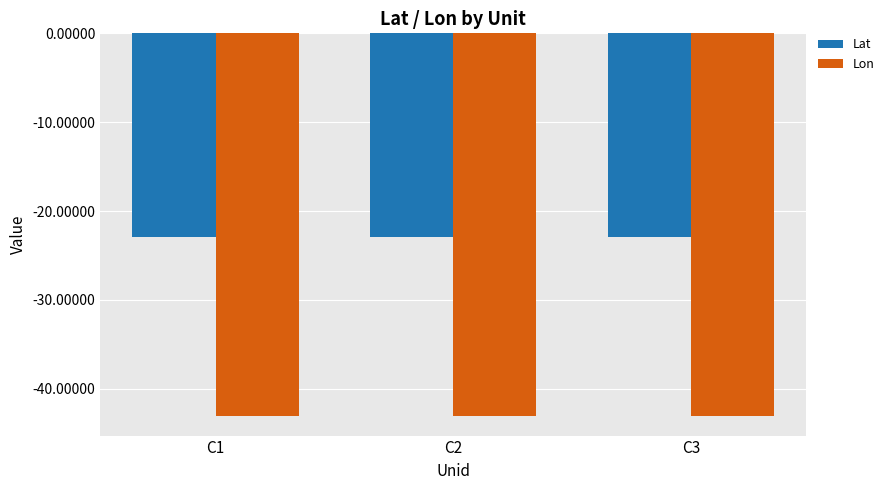

What is the minimum value for Lon?

-43.1